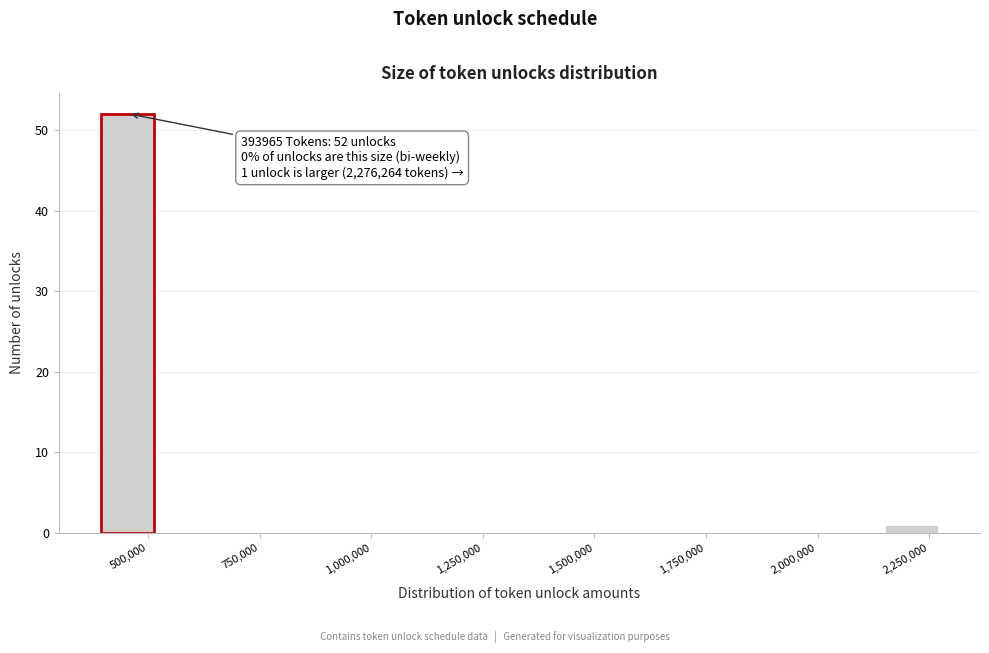

Around what value on the x-axis is the tallest bar? Give the approximate position of its centre, as read against the axis.

450000